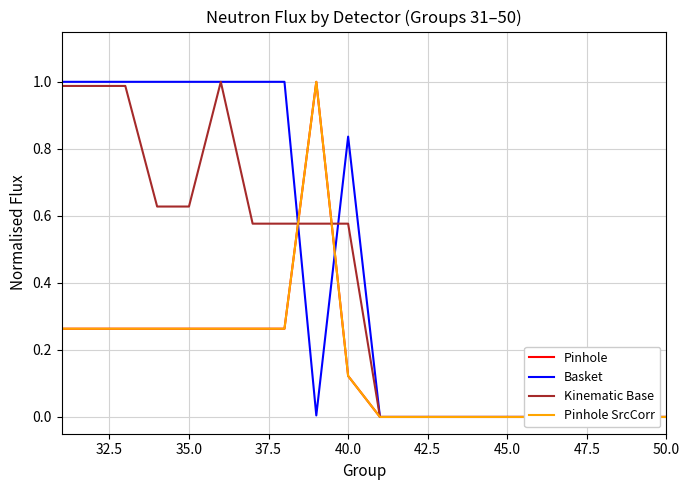

What is the sum of all Basket values?

8.8